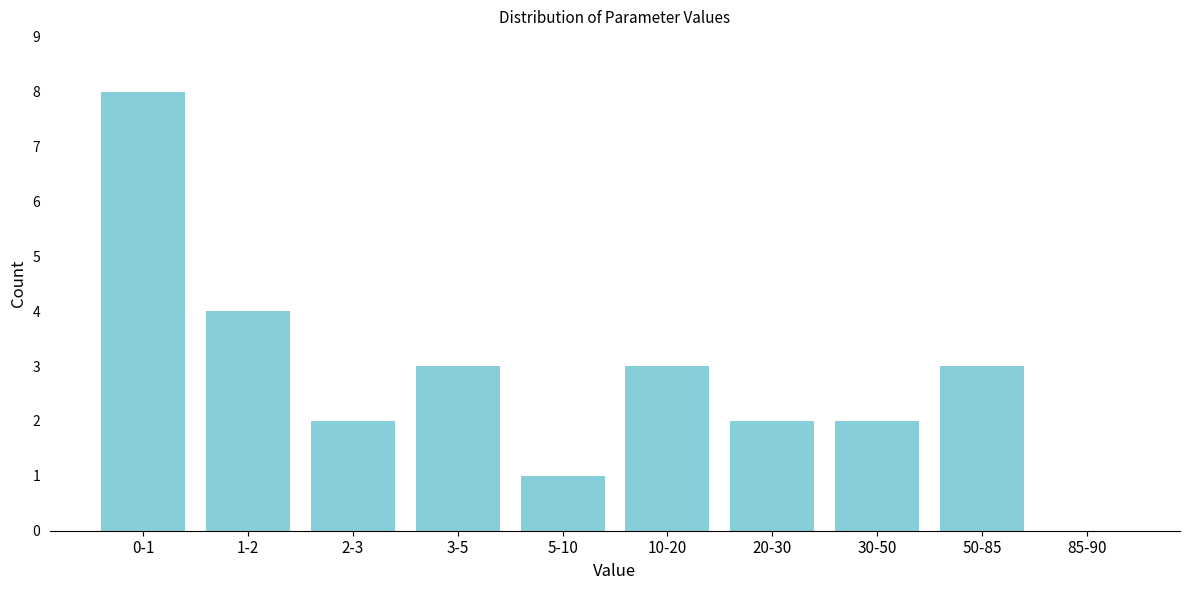

Reading left to right, transcribe all the data shown in this chart.

0-1=8	1-2=4	2-3=2	3-5=3	5-10=1	10-20=3	20-30=2	30-50=2	50-85=3	85-90=0